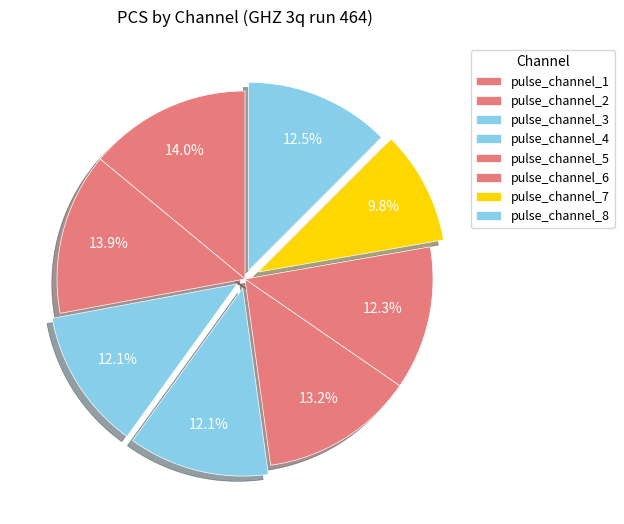

Does pulse_channel_2 account for over 50% of the chart?

No